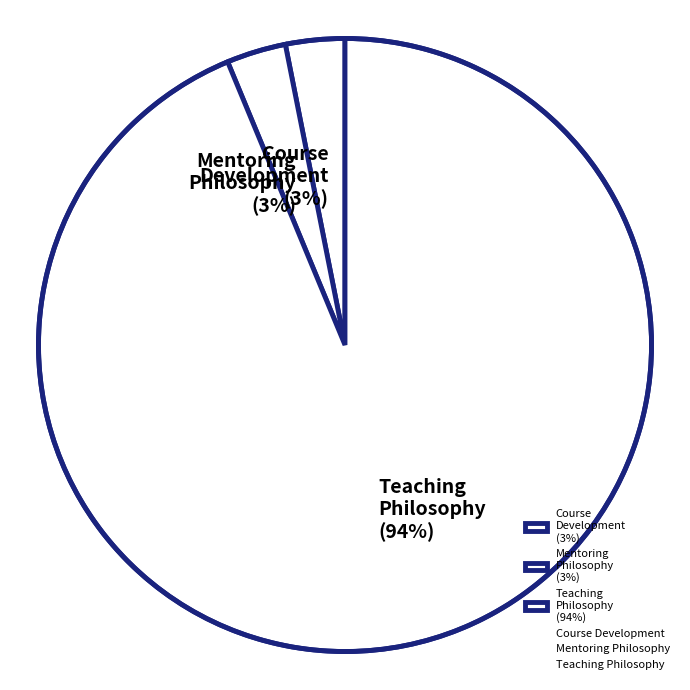

Is the sum of Teaching Philosophy (94%) and Mentoring Philosophy (3%) greater than half?

Yes